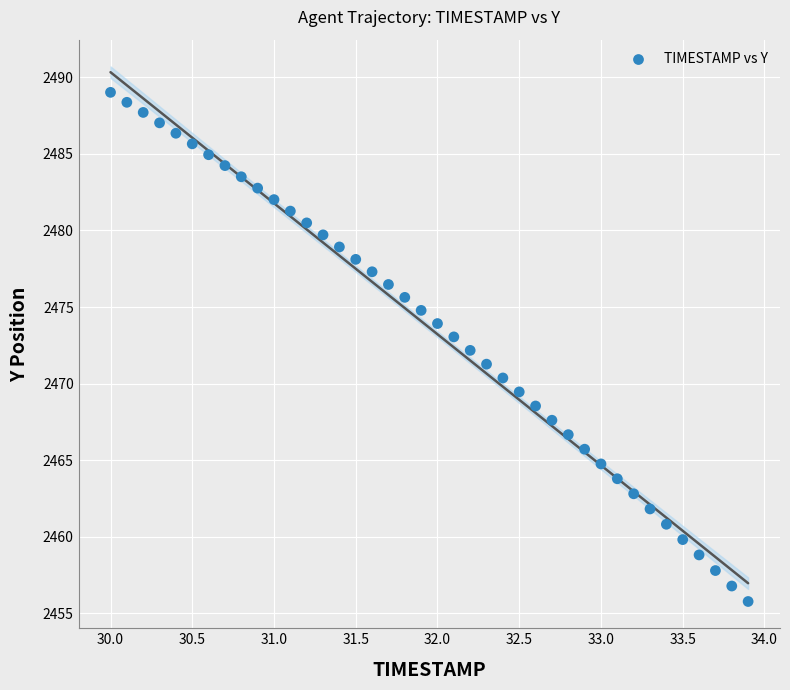

What is the range of Y values (max minus min)?

33.2